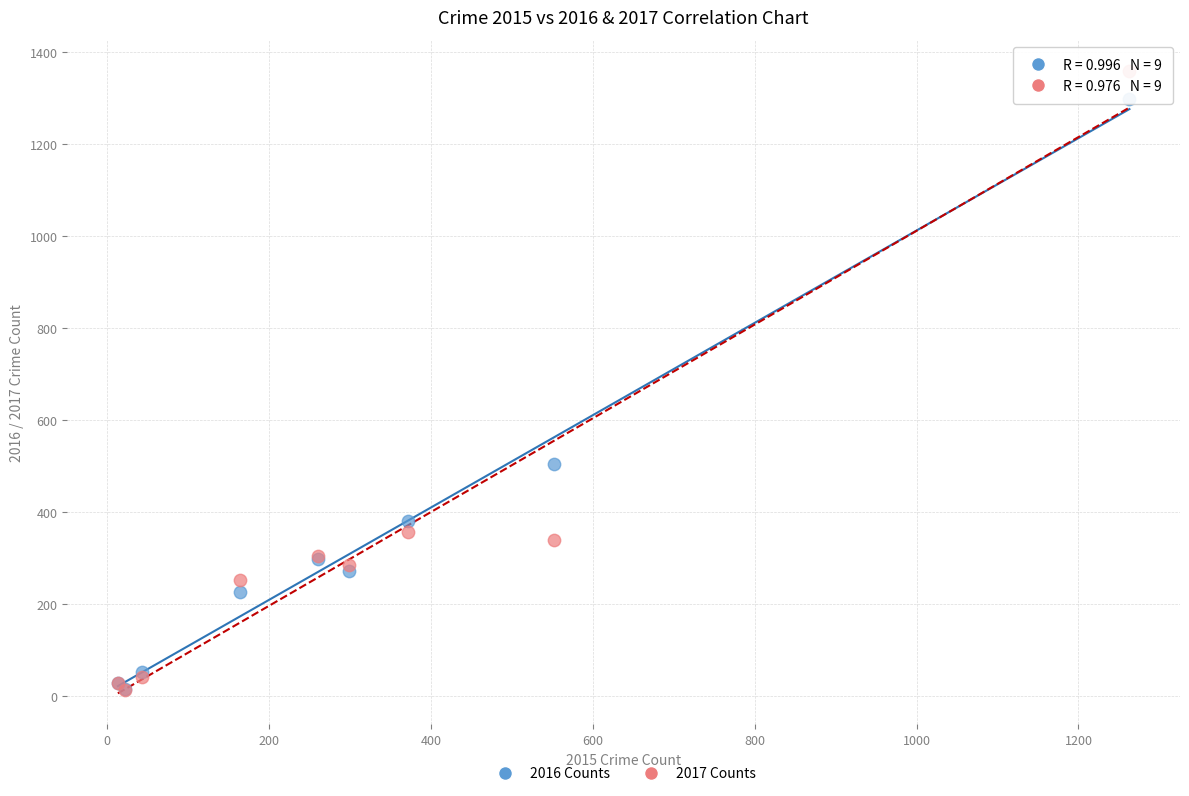

In the 2016 Counts series, what Y value is closest to 655?

505